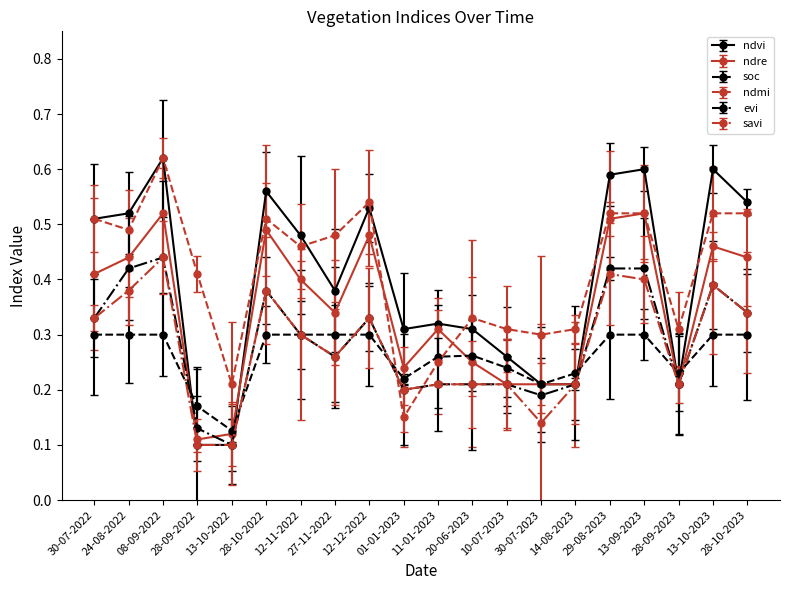

What is the total value across all series at 28-10-2022?

2.6